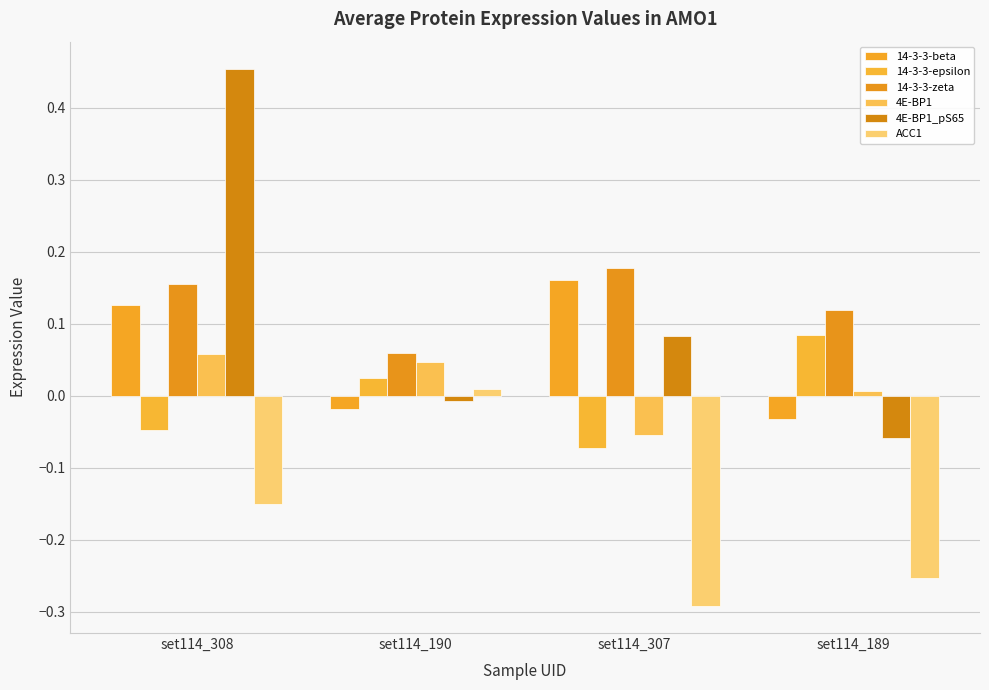

At how many categories does at least one series exceed 0?

4